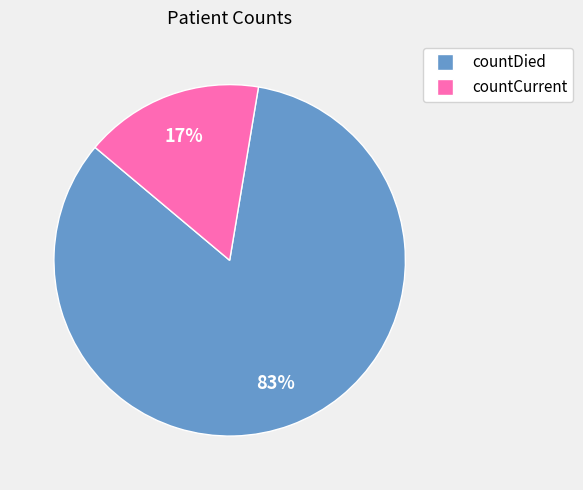

Which slice is the largest?

countDied